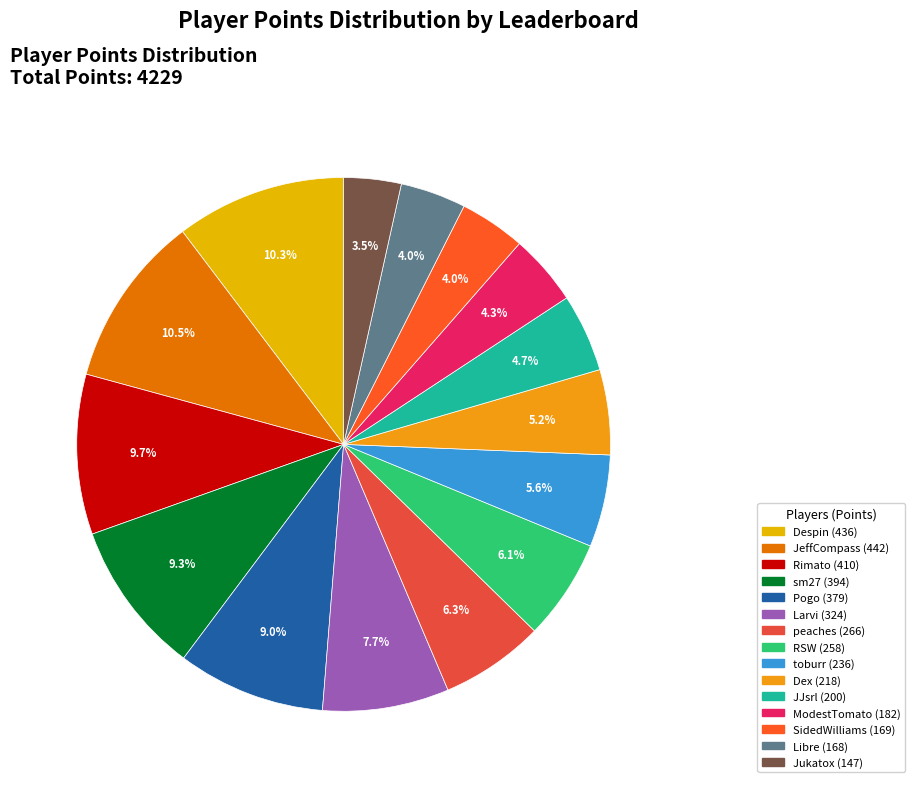

Which slice is the largest?

JeffCompass